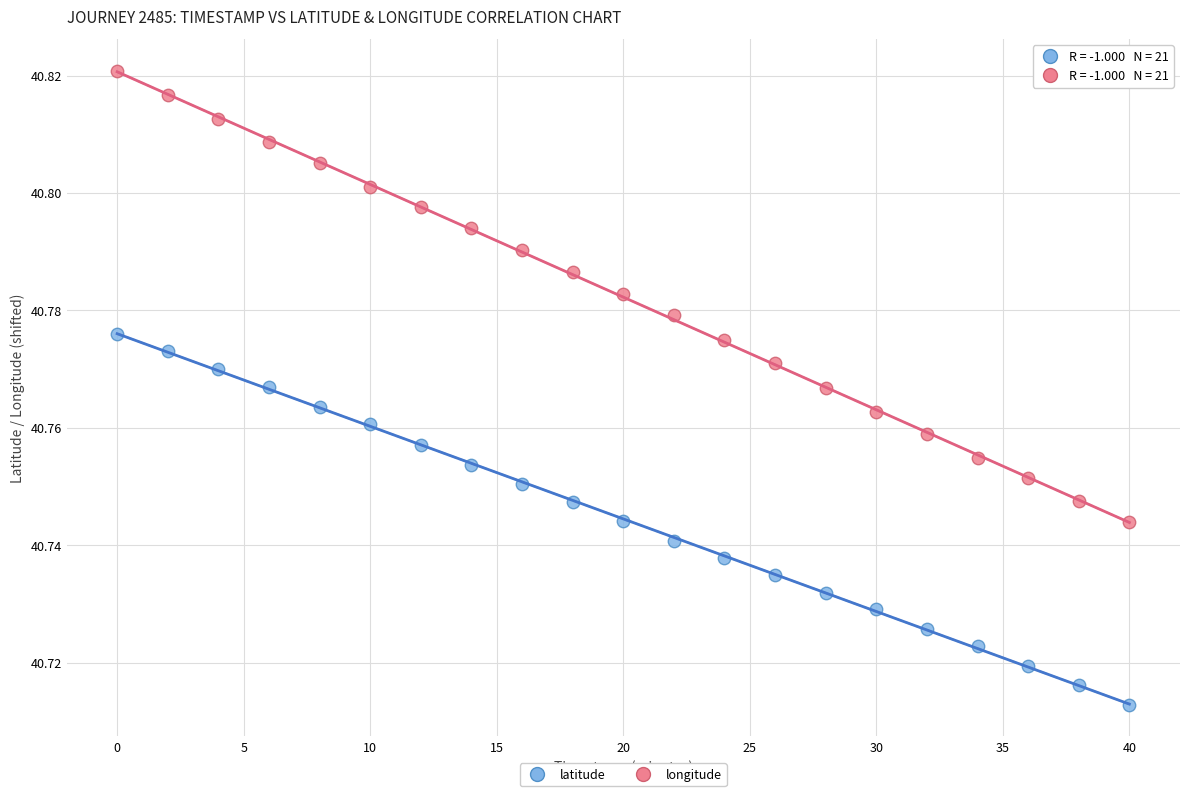

Across all data points, what is the range of X values (max minus min)?

40.0